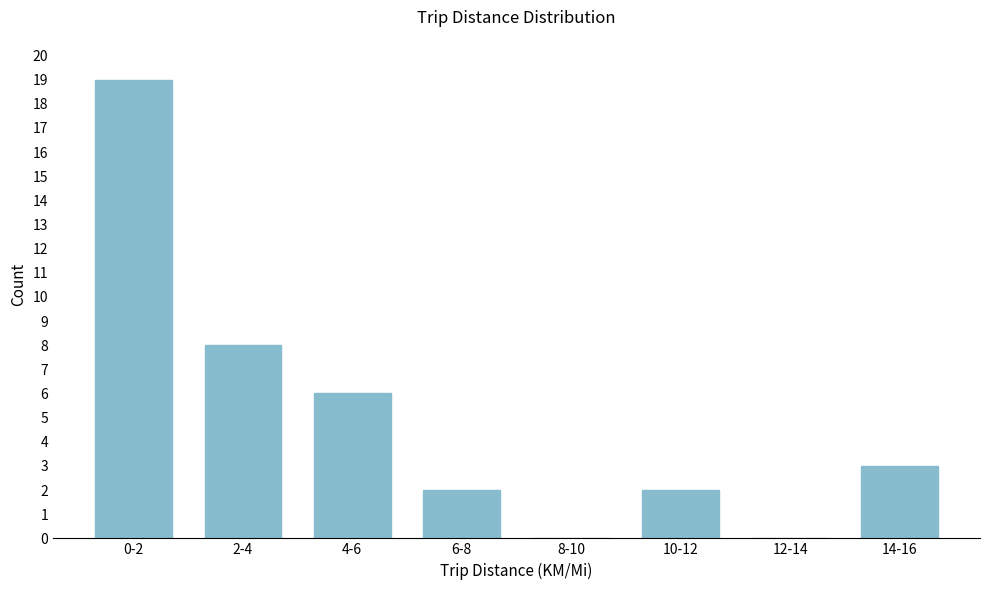

Reading right to left, what are all the values shown in this chart?

14-16=3	12-14=0	10-12=2	8-10=0	6-8=2	4-6=6	2-4=8	0-2=19